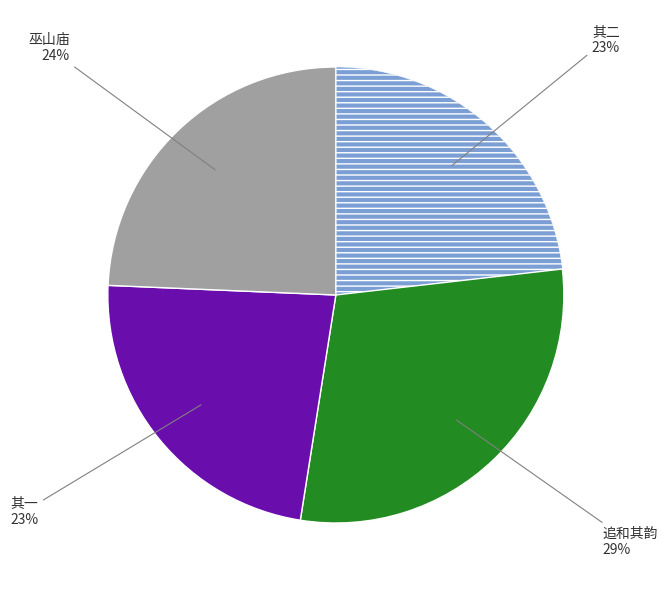

Is there any slice that represents more than half of the pie?

No